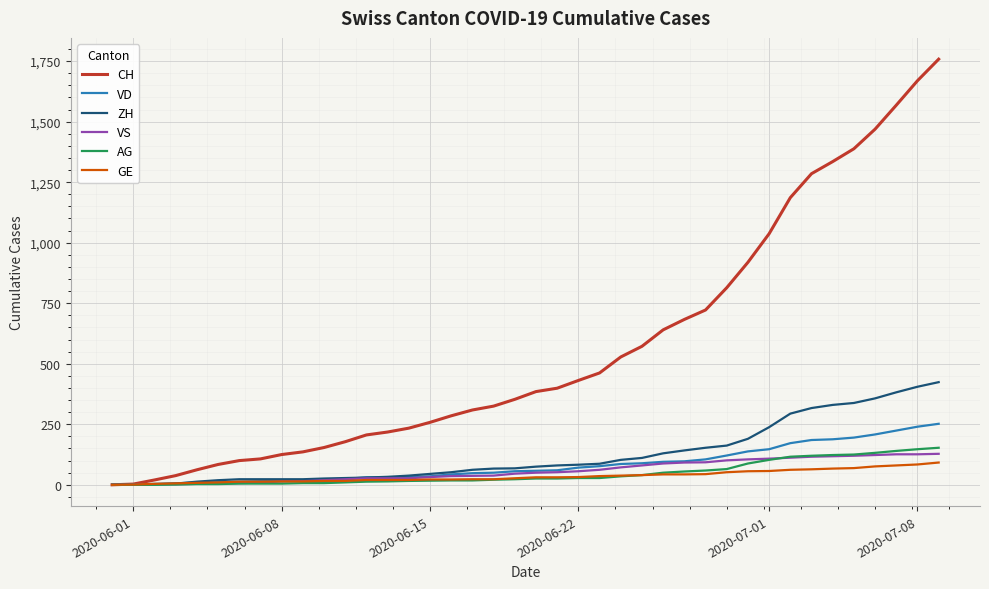

Which series has the largest range (max minus min)?

CH